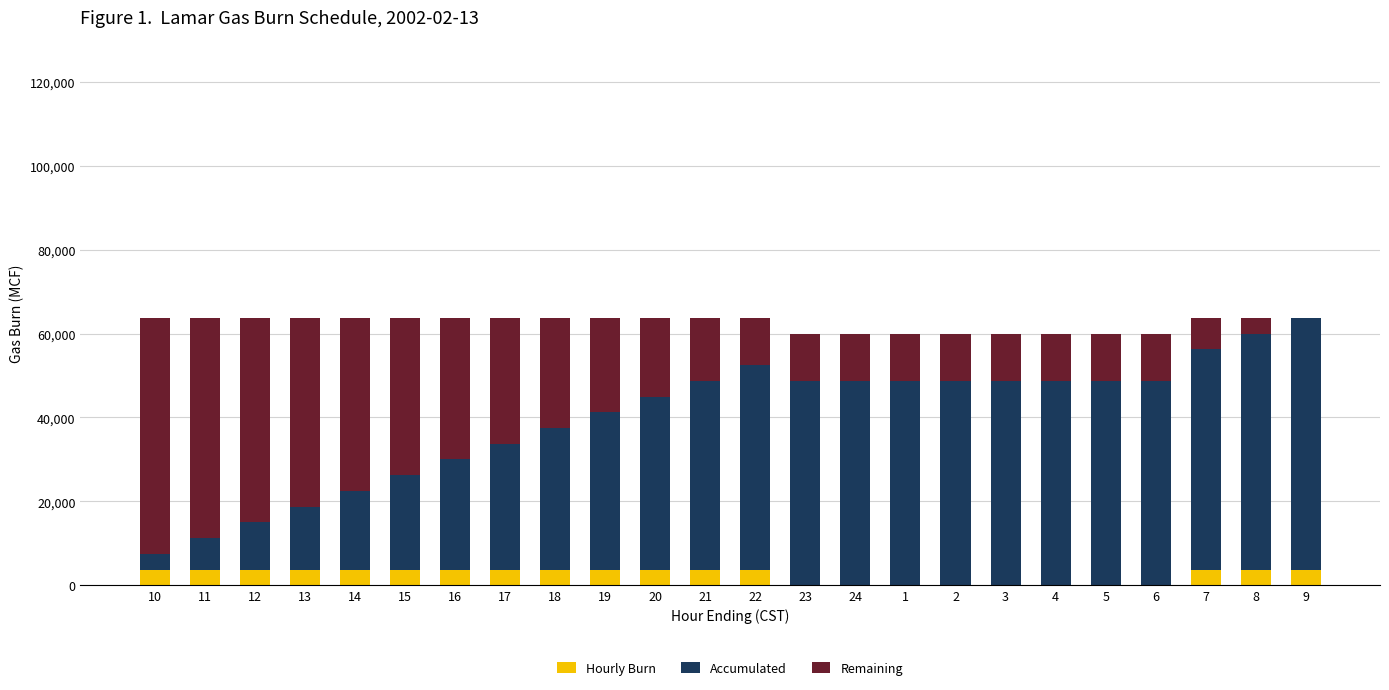

What is the highest value of the Hourly Burn series?

3750